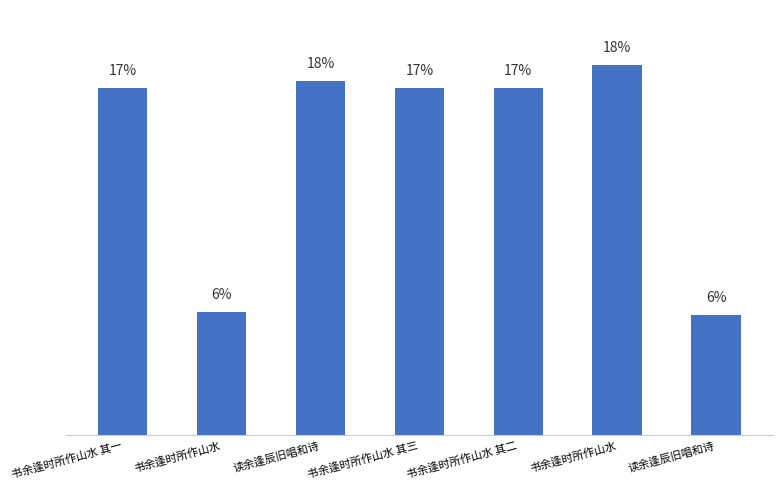

Where does the data first go above 1061455?

读余逢辰旧唱和诗